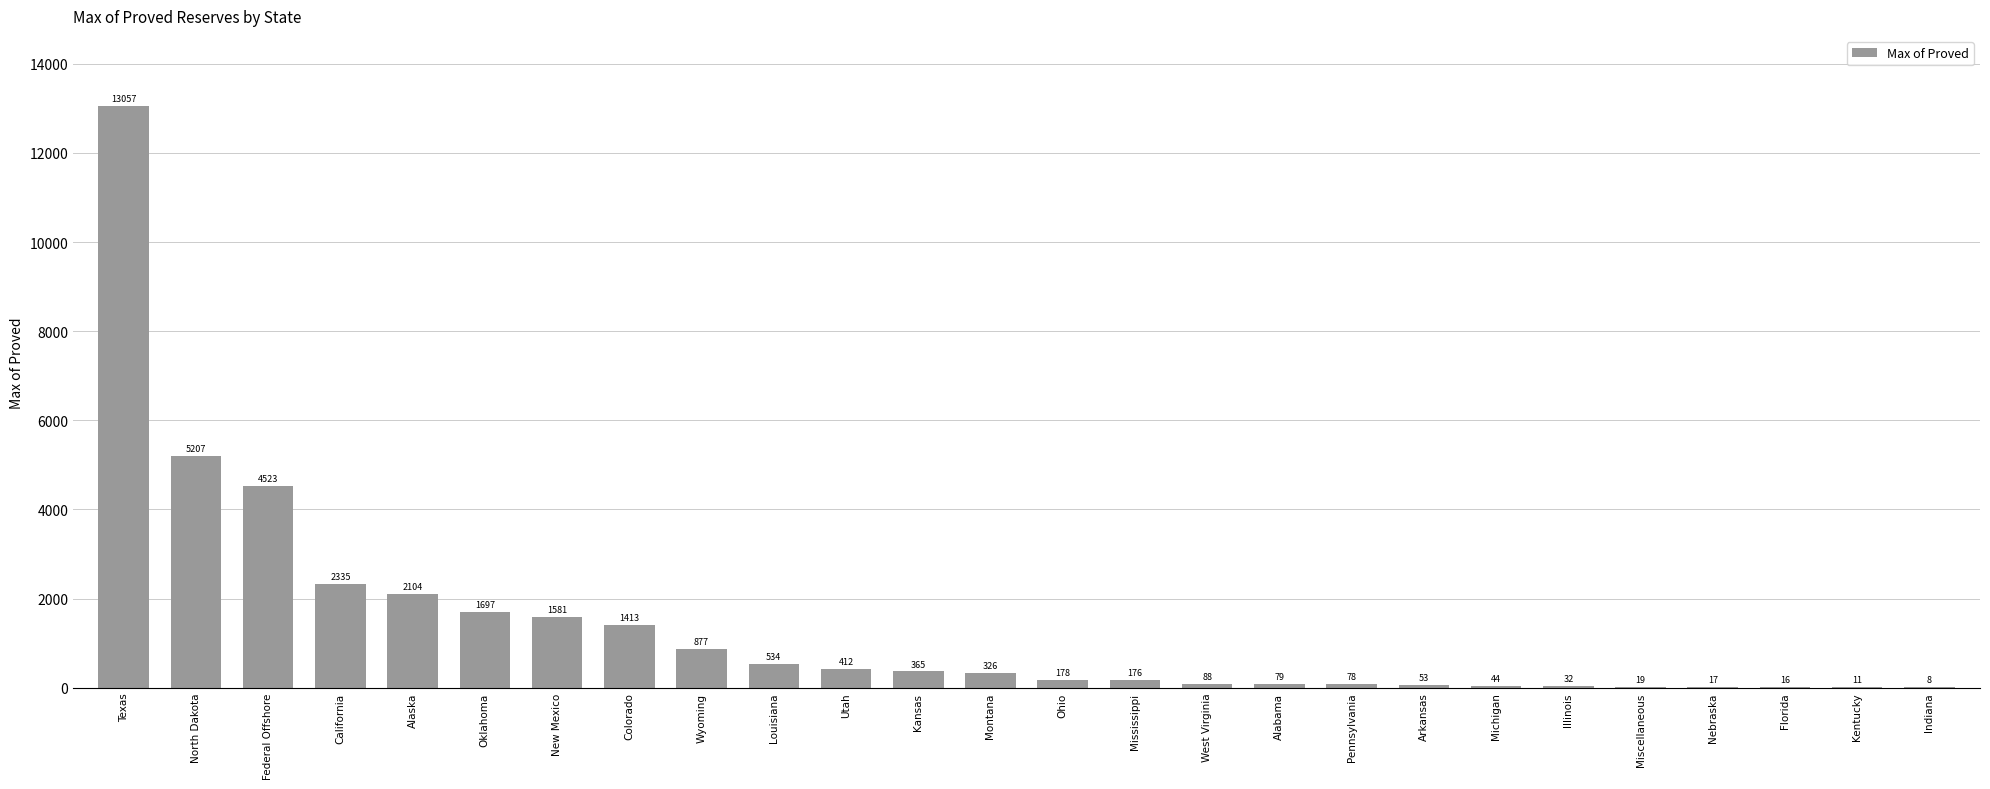

What is the sum of the values at Florida and Alabama?

95